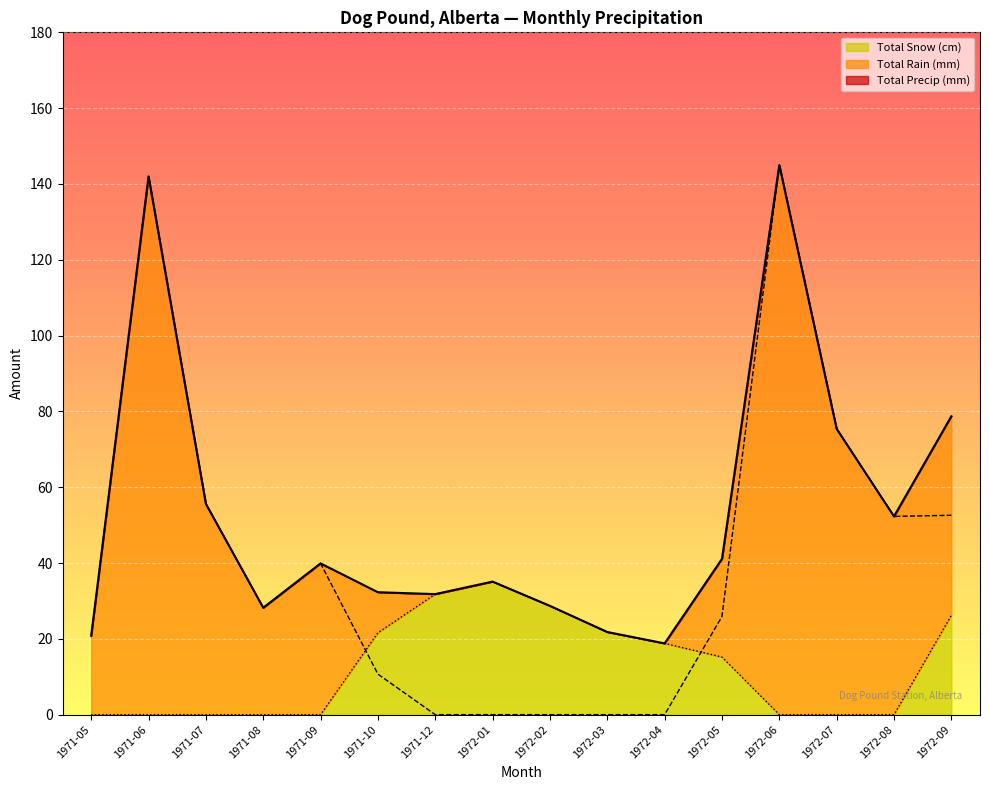

Rank the categories by Total Snow (cm) value from lowest to highest.

1971-05, 1971-06, 1971-07, 1971-08, 1971-09, 1972-06, 1972-07, 1972-08, 1972-05, 1972-04, 1971-10, 1972-03, 1972-09, 1972-02, 1971-12, 1972-01